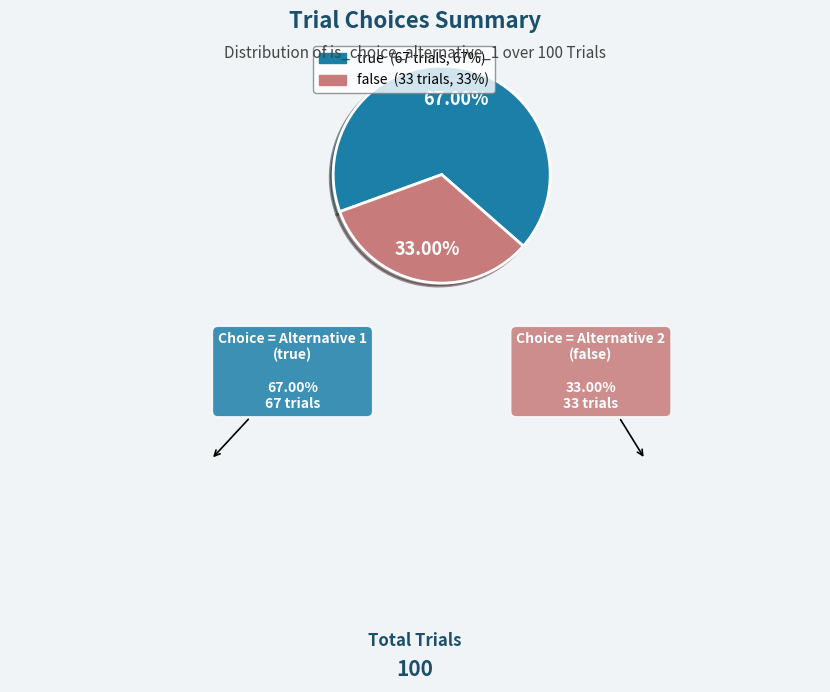

To the nearest percent, what portion does false represent?

33%